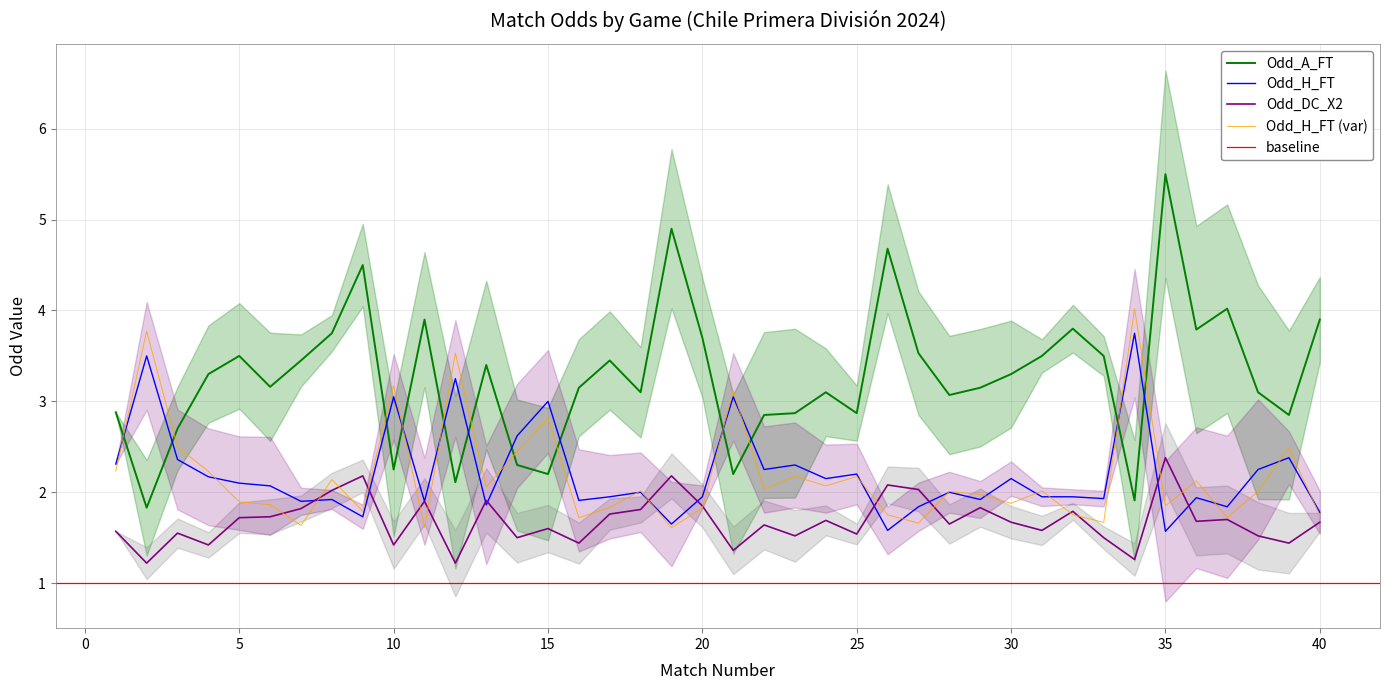

Which series has the largest total across all categories?

Odd_A_FT